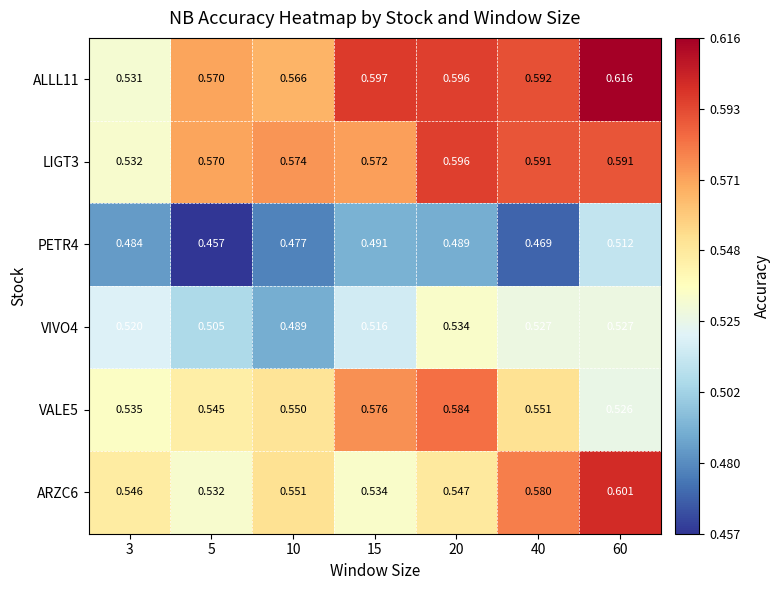

Which category has the lowest value across all series?

5